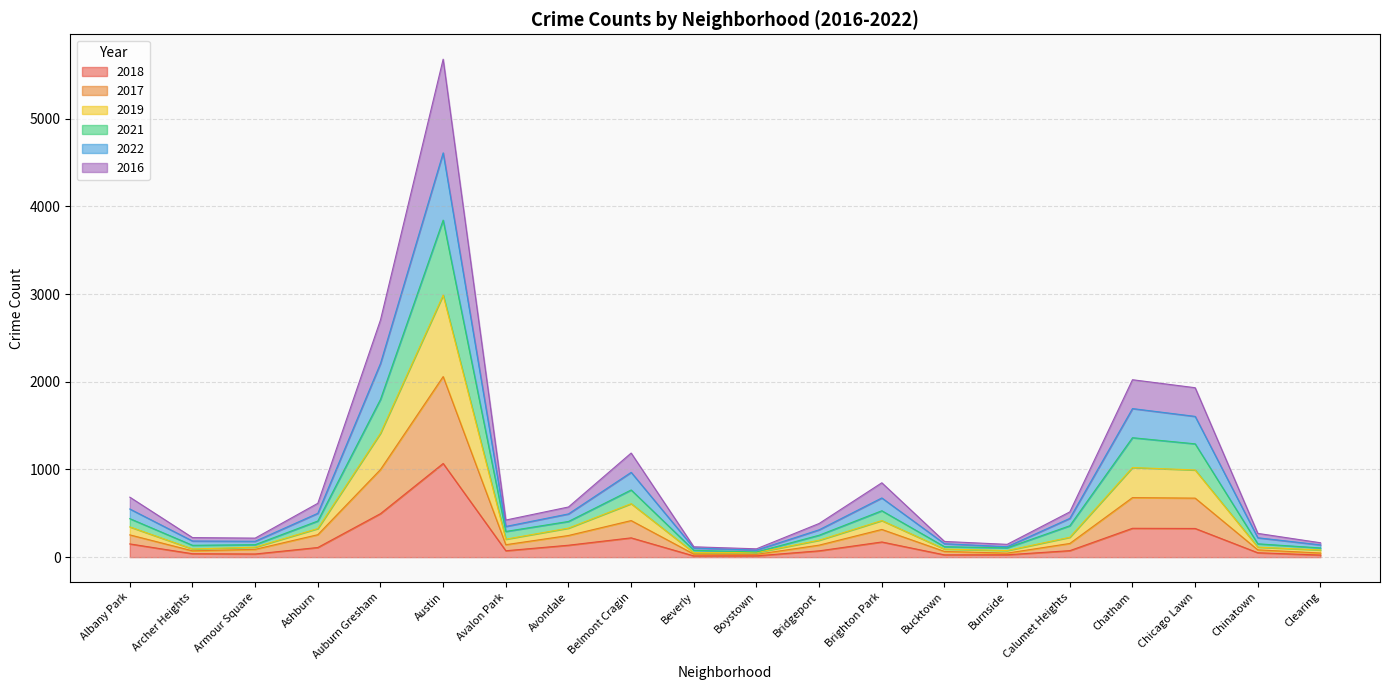

At Chicago Lawn, list the series in order from largest to smallest.

2022, 2021, 2019, 2016, 2017, 2018